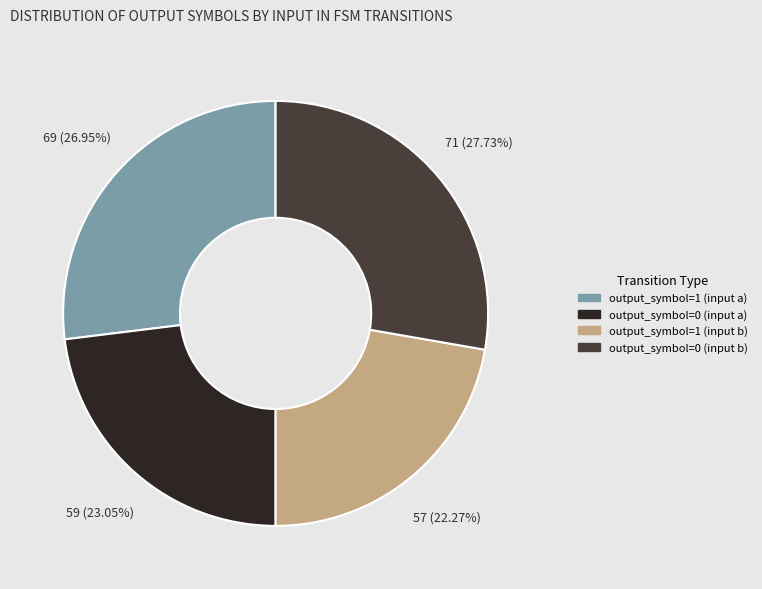

Which slice is the smallest?

output_symbol=1 (input b)